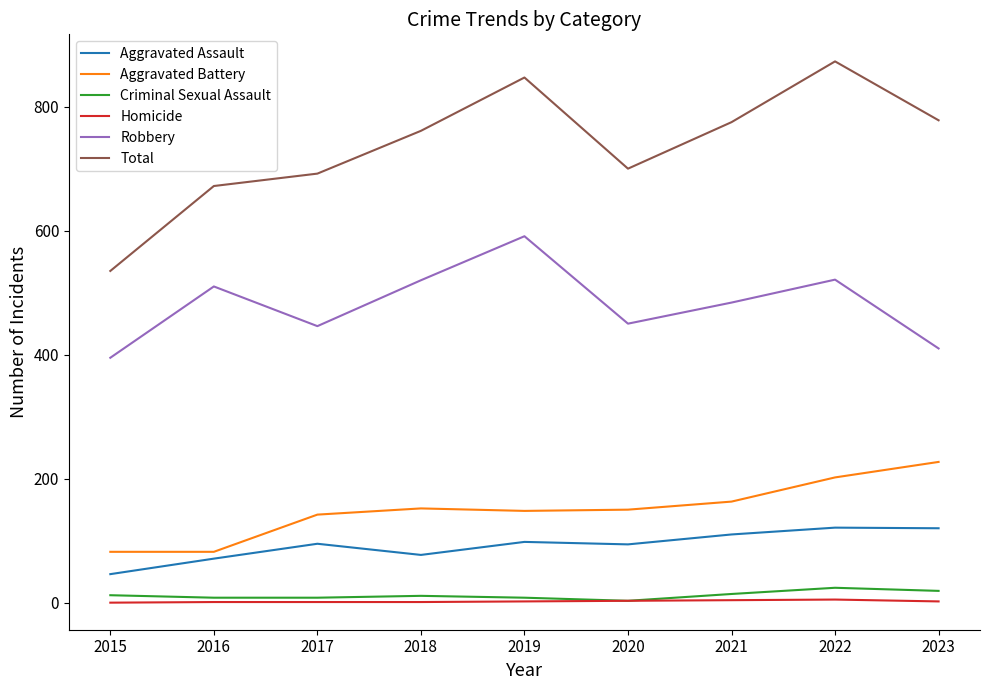

How many series are shown in this chart?

6